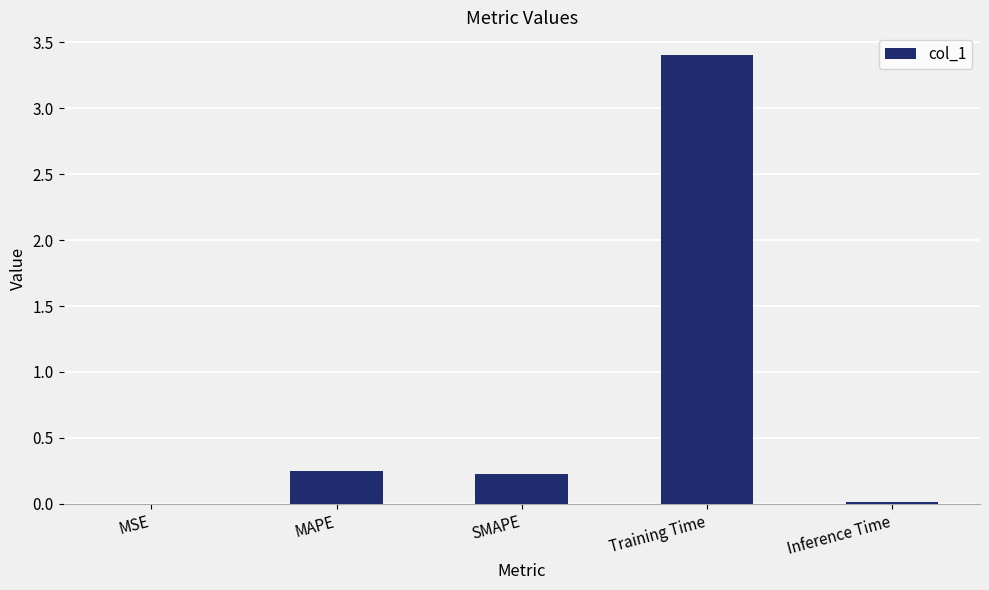

True or false: the data shows 0.4 at SMAPE.

False